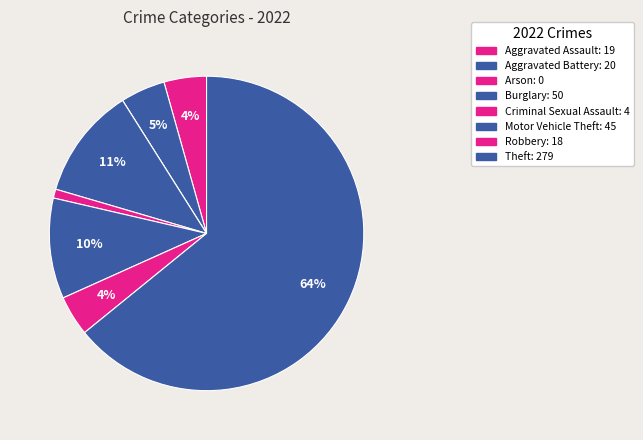

What is the change in value from Aggravated Battery to Theft?

+259